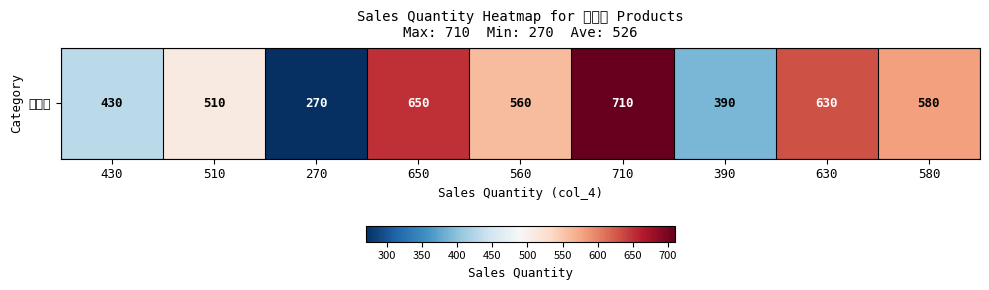

Is it true that the value at 580 is 580?

True